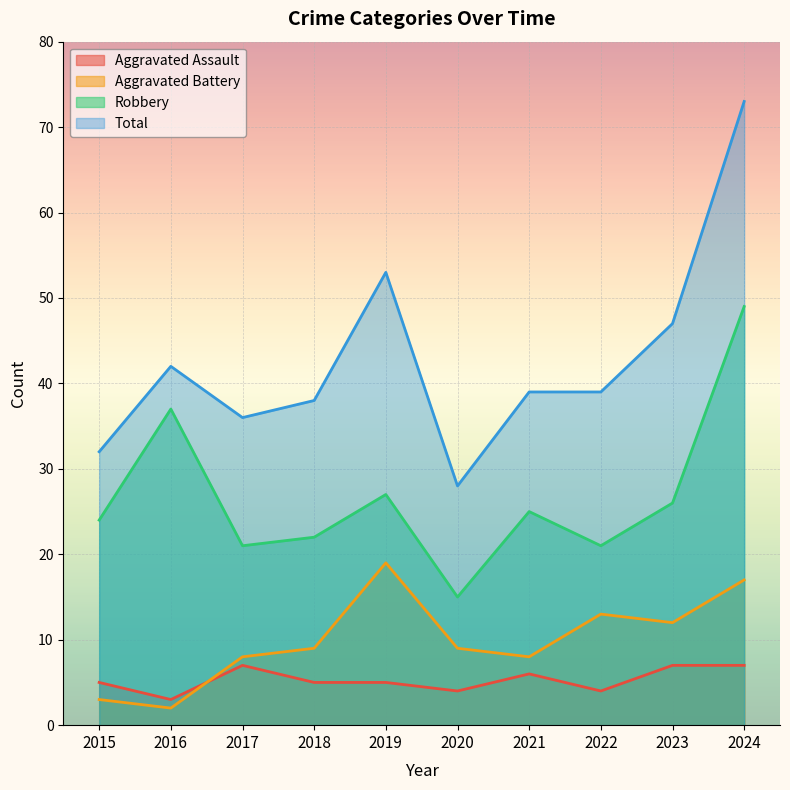

What are all the series names shown in the legend?

Aggravated Assault, Aggravated Battery, Robbery, Total